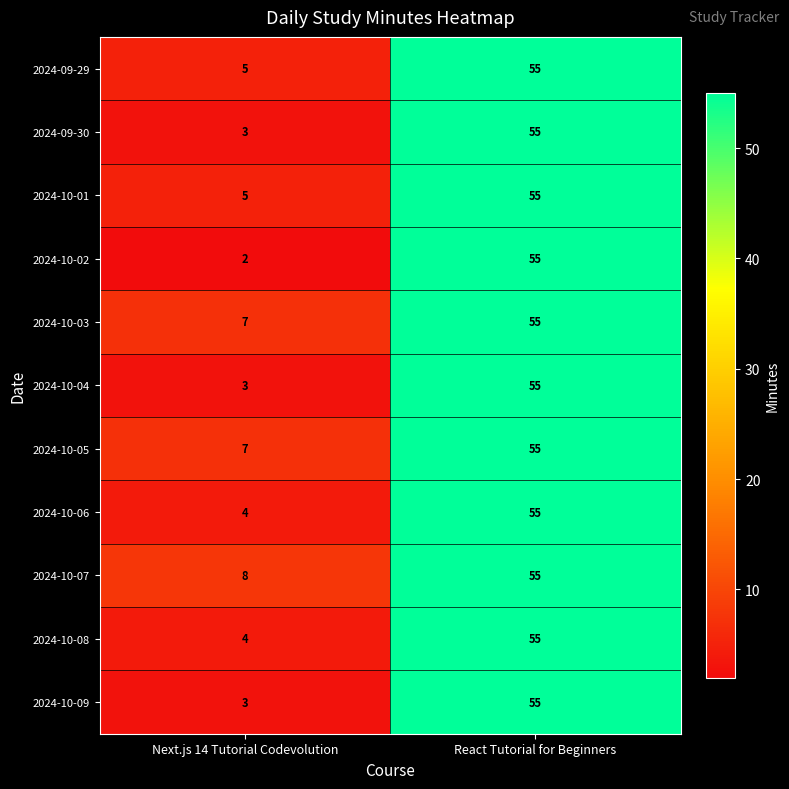

Reading left to right, what are all the values shown in this chart?

2024-09-29: 5	55
2024-09-30: 3	55
2024-10-01: 5	55
2024-10-02: 2	55
2024-10-03: 7	55
2024-10-04: 3	55
2024-10-05: 7	55
2024-10-06: 4	55
2024-10-07: 8	55
2024-10-08: 4	55
2024-10-09: 3	55